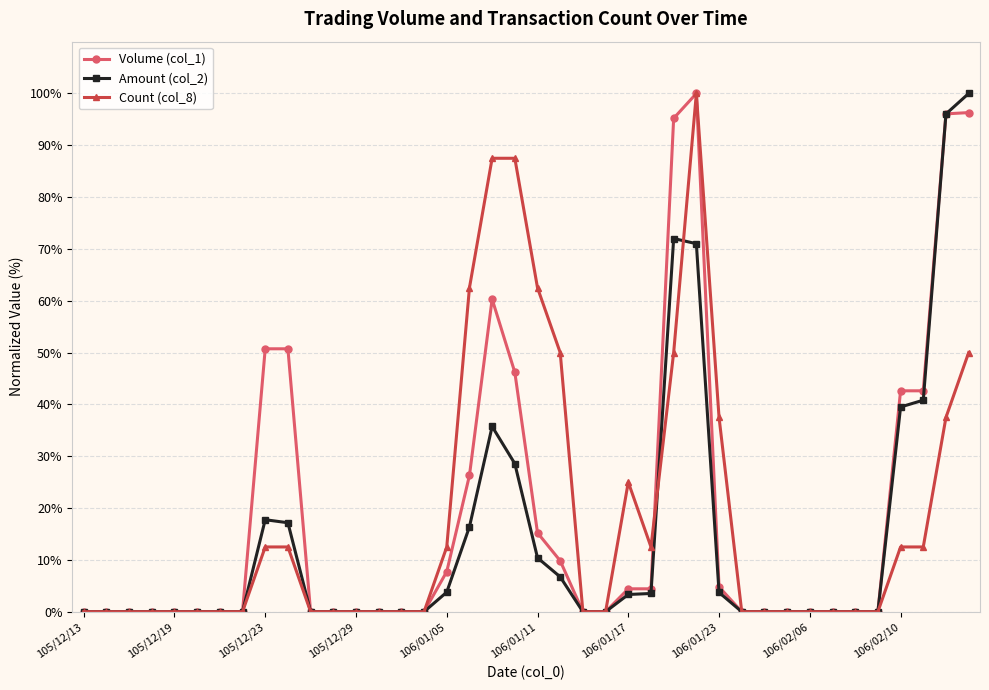

True or false: Count (col_8) has more than 1 points higher than both neighbors.

True